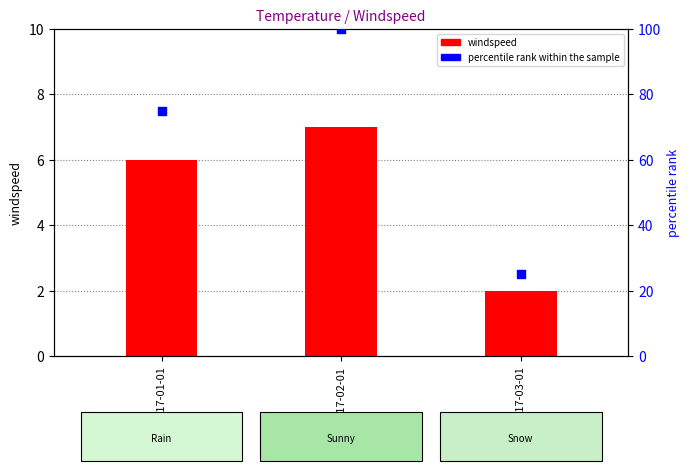

Is the value of windspeed at 2017-03-01 greater than the value of percentile rank within the sample at 2017-02-01?

No